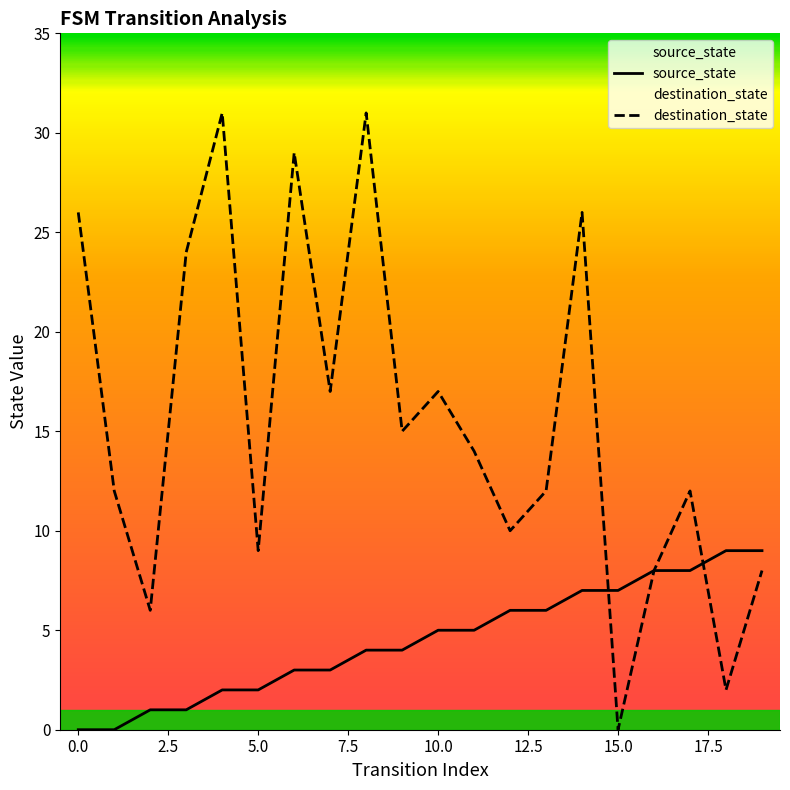

Which series changed the most between 7 and 9?

destination_state